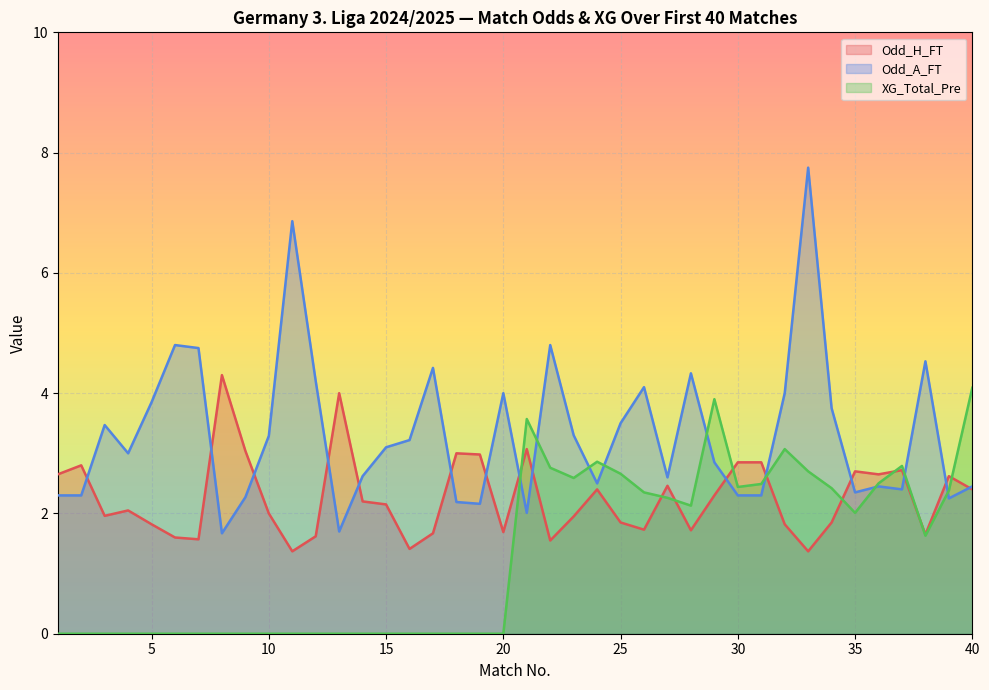

What value does the XG_Total_Pre series have at 33?

2.7